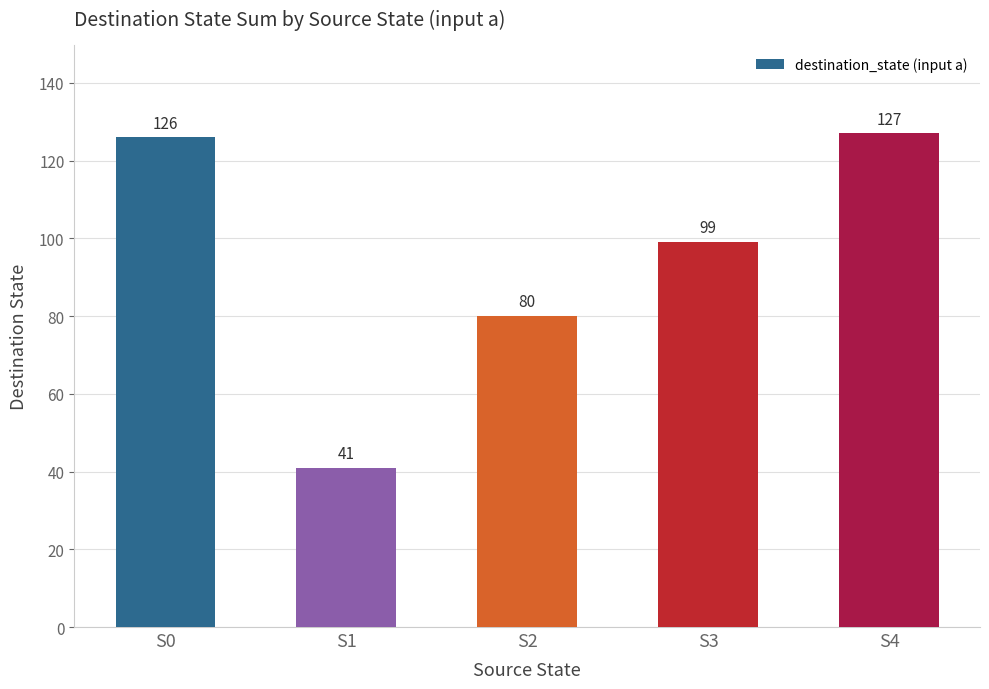

Is it true that the value at S1 is 54?

False